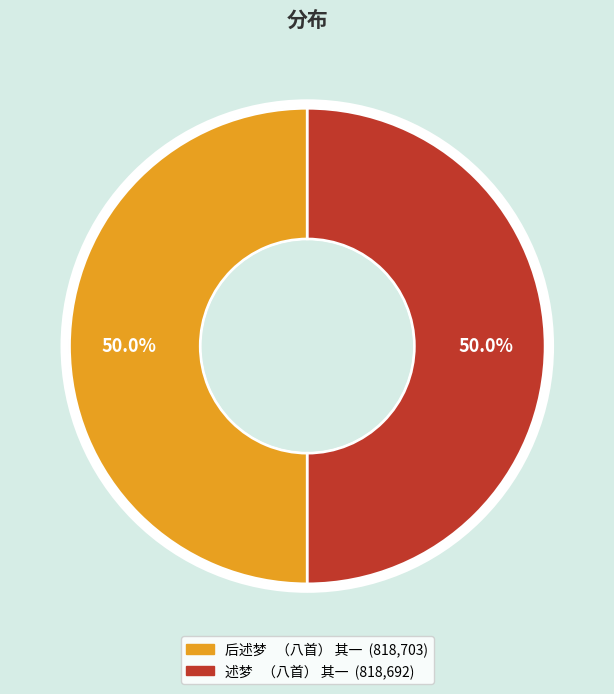

What is the ratio of the value at 后述梦 （八首） 其一 to the value at 述梦 （八首） 其一?

1.0